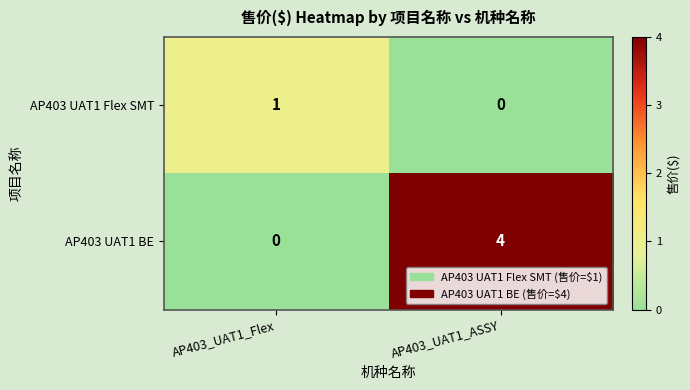

Which series has the largest total across all categories?

AP403 UAT1 BE